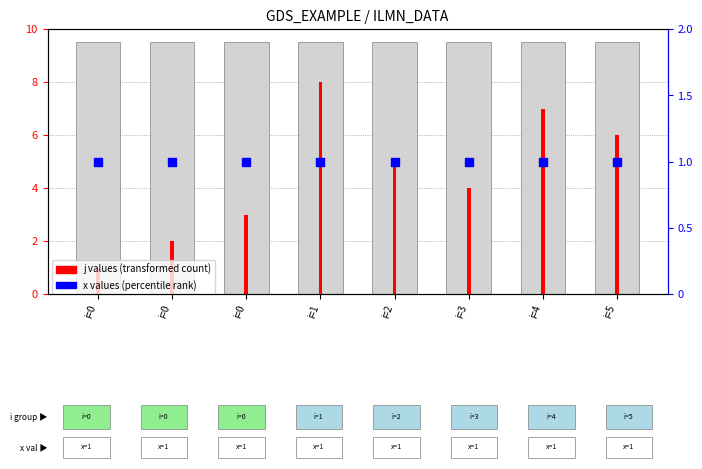

Which series has the largest total across all categories?

j values (transformed count)